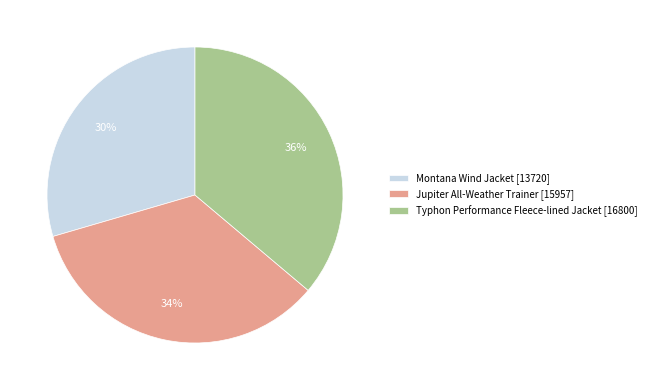

Count the number of slices in the pie.

3